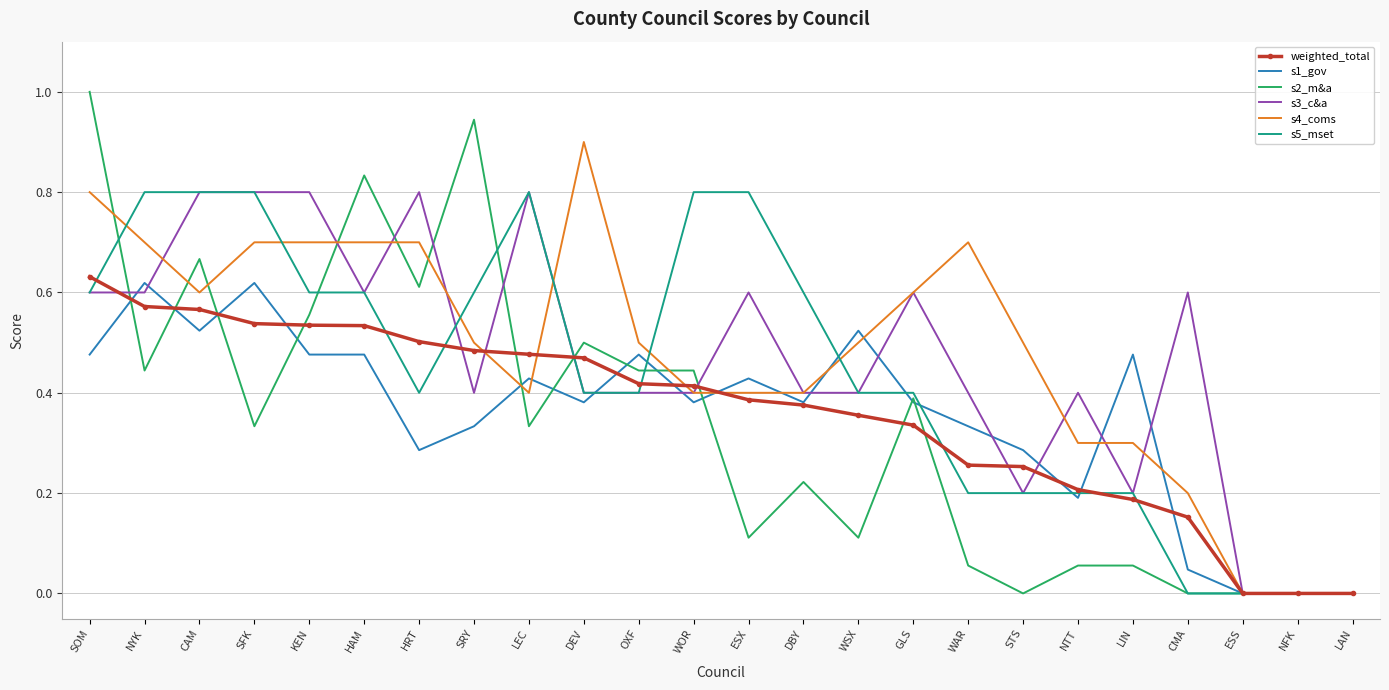

What position from the right is HRT?

18